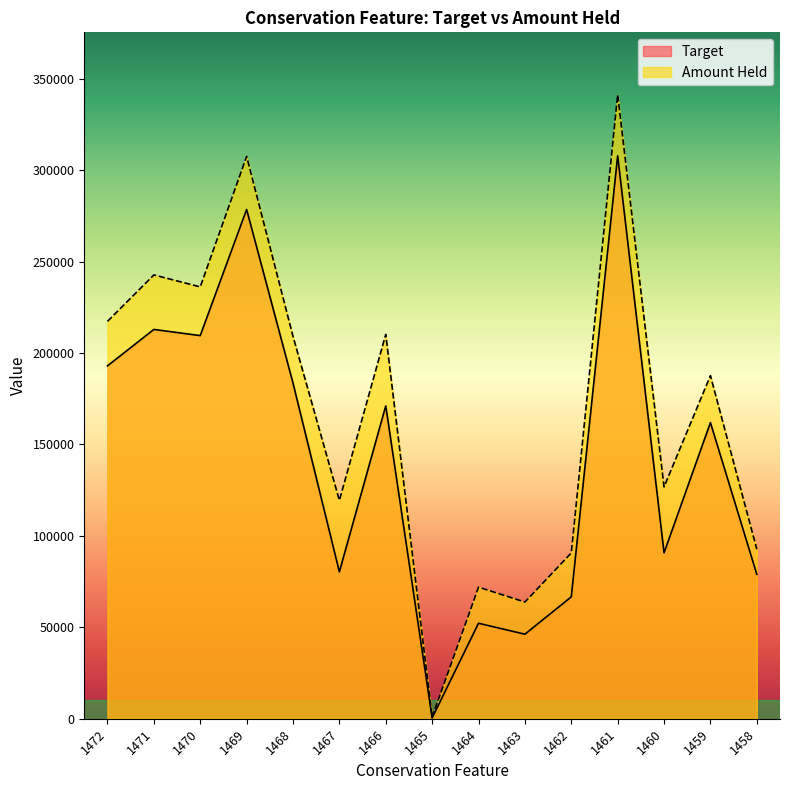

How many lines are shown in the chart?

2